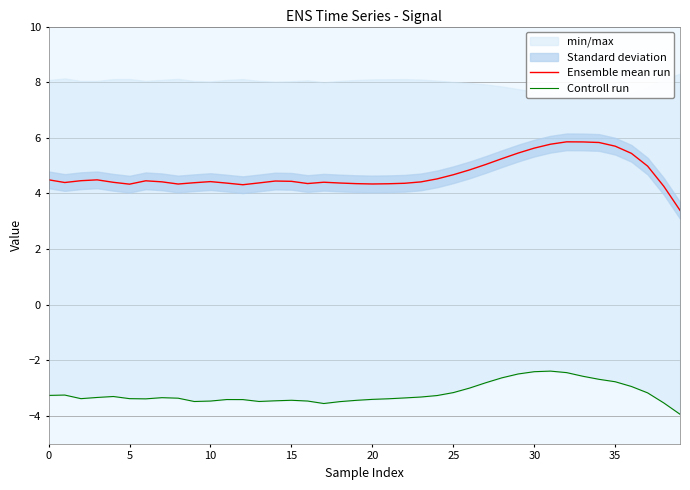

In Ensemble mean run, how many points are higher than both neighbors (excluding endpoints)?

6